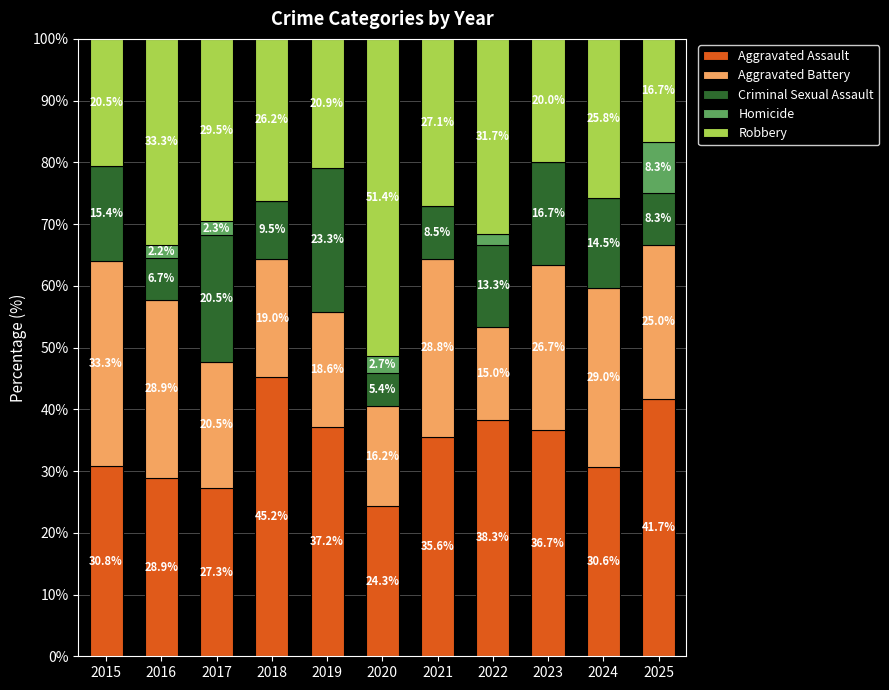

Are the bars grouped side by side (vs. stacked)?

No